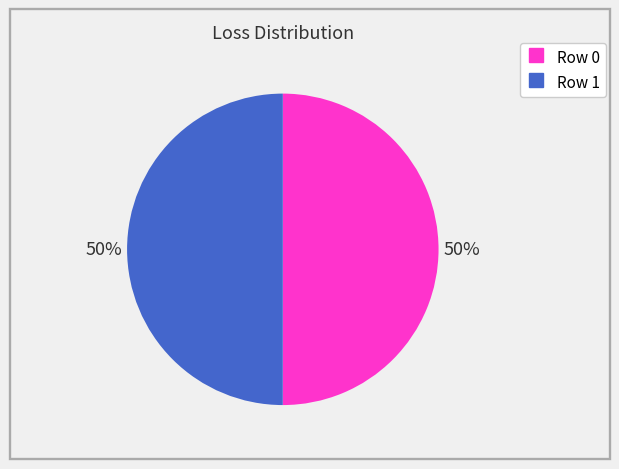

What percentage is the Row 1 slice, to the nearest percent?

50%